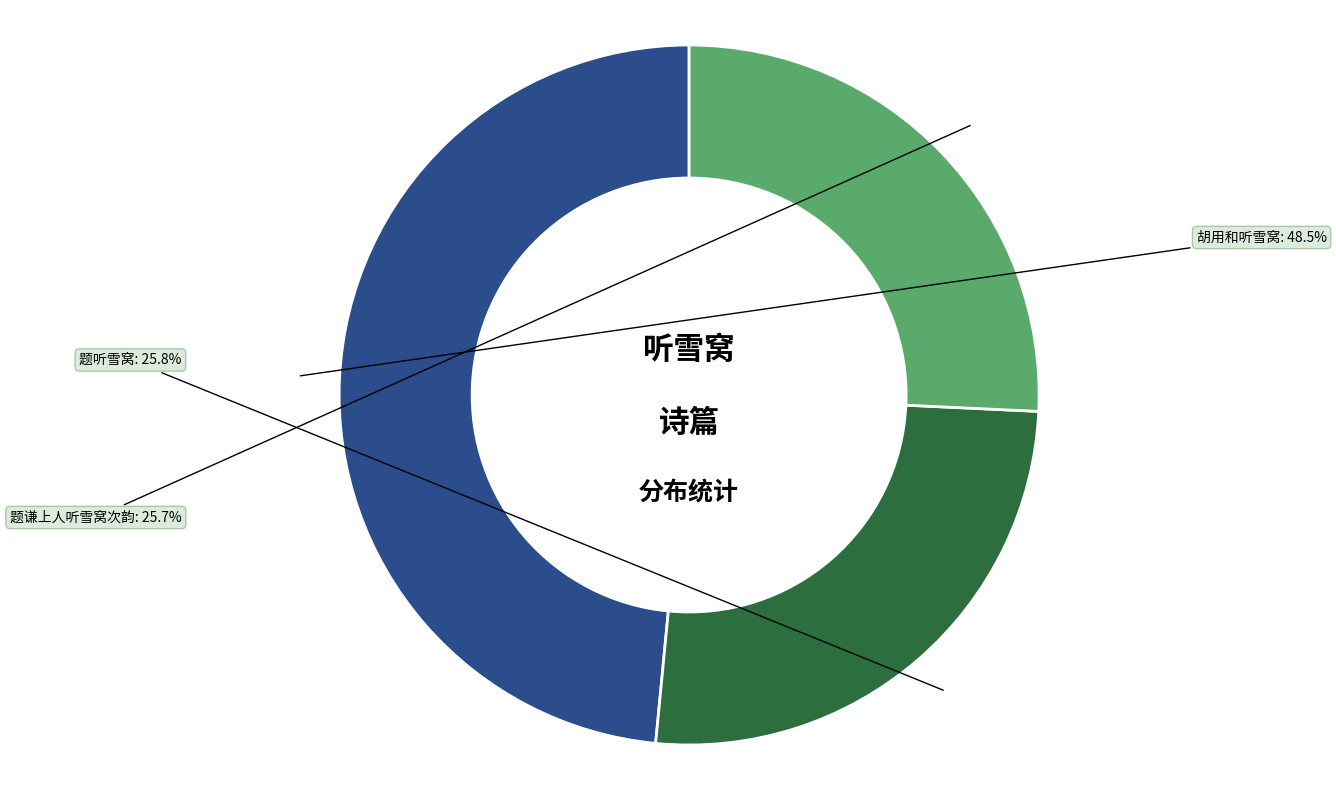

Is there a majority slice in this chart?

No